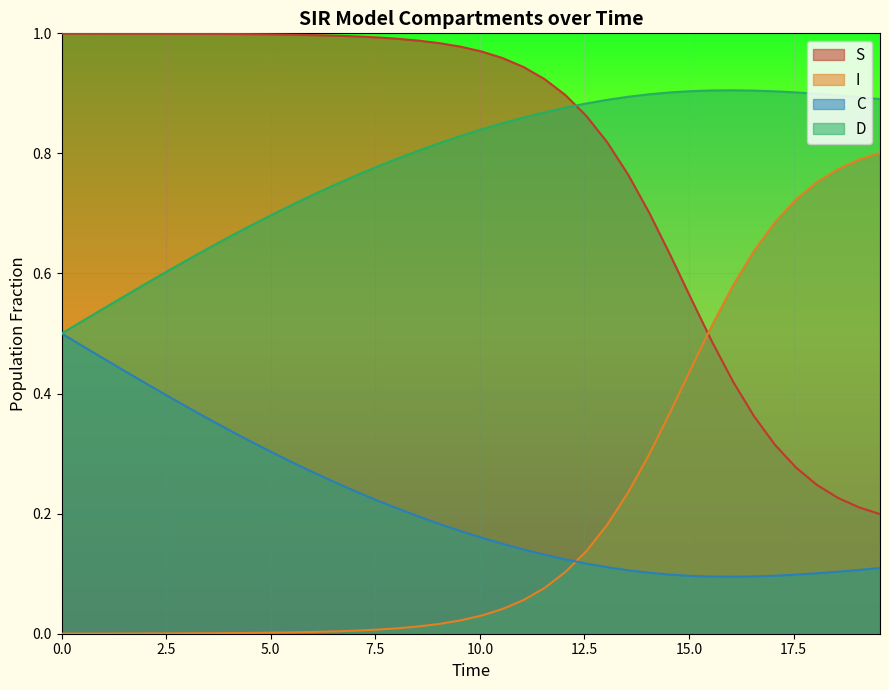

At how many categories does at least one series exceed 0?

40